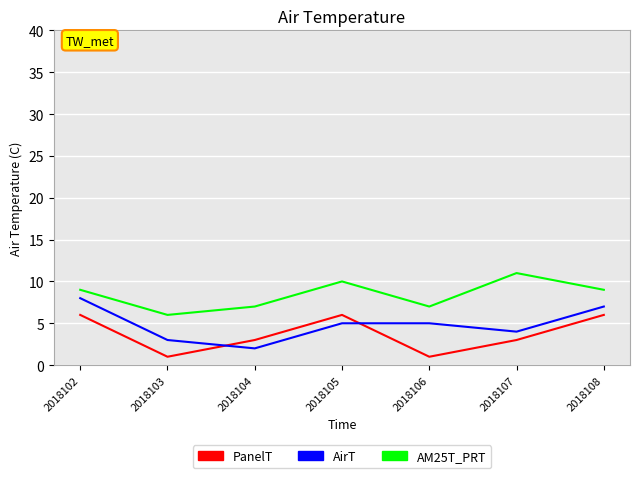

What is the sum of all AM25T_PRT values?

59